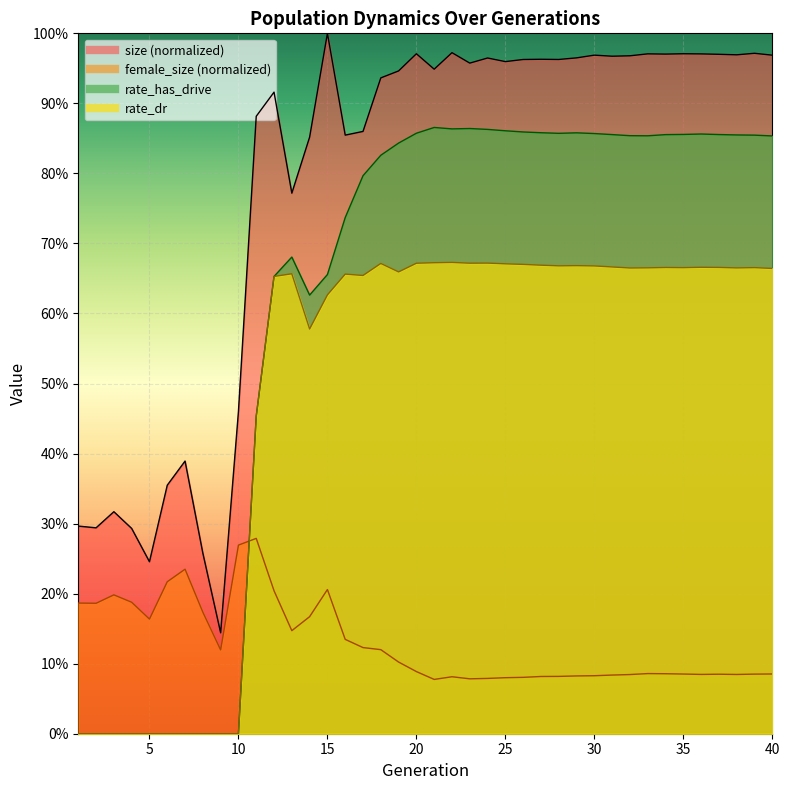

Reading left to right, extract all data points from this chart.

size: 0.3	0.3	0.3	0.3	0.2	0.4	0.4	0.3	0.1	0.5	0.9	0.9	0.8	0.9	1.0	0.9	0.9	0.9	0.9	1.0	0.9	1.0	1.0	1.0	1.0	1.0	1.0	1.0	1.0	1.0	1.0	1.0	1.0	1.0	1.0	1.0	1.0	1.0	1.0	1.0
female_size: 0.2	0.2	0.2	0.2	0.2	0.2	0.2	0.2	0.1	0.3	0.3	0.2	0.1	0.2	0.2	0.1	0.1	0.1	0.1	0.1	0.1	0.1	0.1	0.1	0.1	0.1	0.1	0.1	0.1	0.1	0.1	0.1	0.1	0.1	0.1	0.1	0.1	0.1	0.1	0.1
rate_dr: 0.0	0.0	0.0	0.0	0.0	0.0	0.0	0.0	0.0	0.0	0.5	0.7	0.7	0.6	0.6	0.7	0.7	0.7	0.7	0.7	0.7	0.7	0.7	0.7	0.7	0.7	0.7	0.7	0.7	0.7	0.7	0.7	0.7	0.7	0.7	0.7	0.7	0.7	0.7	0.7
rate_has_drive: 0.0	0.0	0.0	0.0	0.0	0.0	0.0	0.0	0.0	0.0	0.5	0.7	0.7	0.6	0.7	0.7	0.8	0.8	0.8	0.9	0.9	0.9	0.9	0.9	0.9	0.9	0.9	0.9	0.9	0.9	0.9	0.9	0.9	0.9	0.9	0.9	0.9	0.9	0.9	0.9